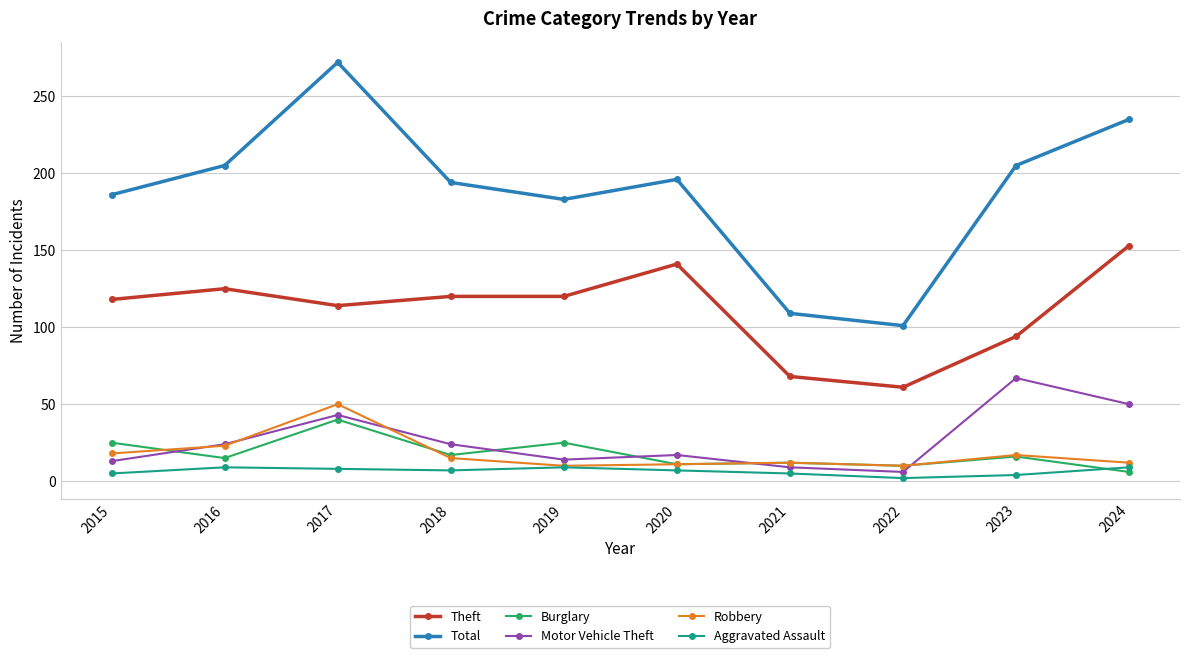

Which series has the largest total across all categories?

Total